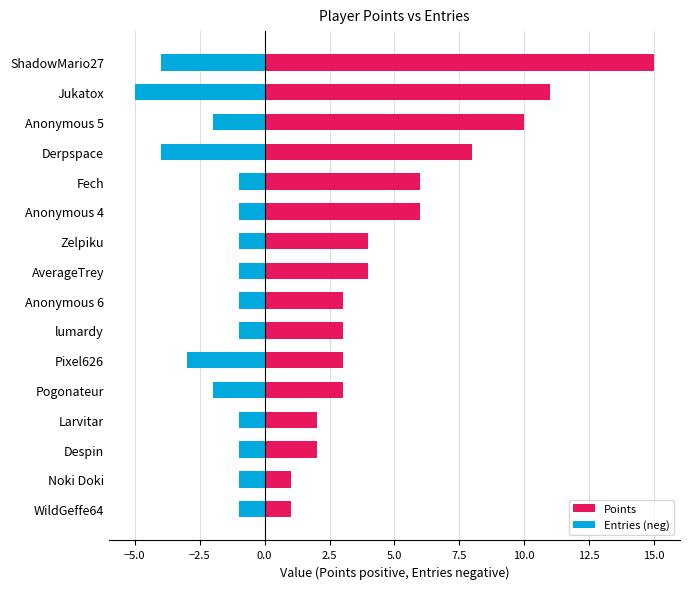

What is the difference between the maximum and minimum values in the Entries (neg) series?

4